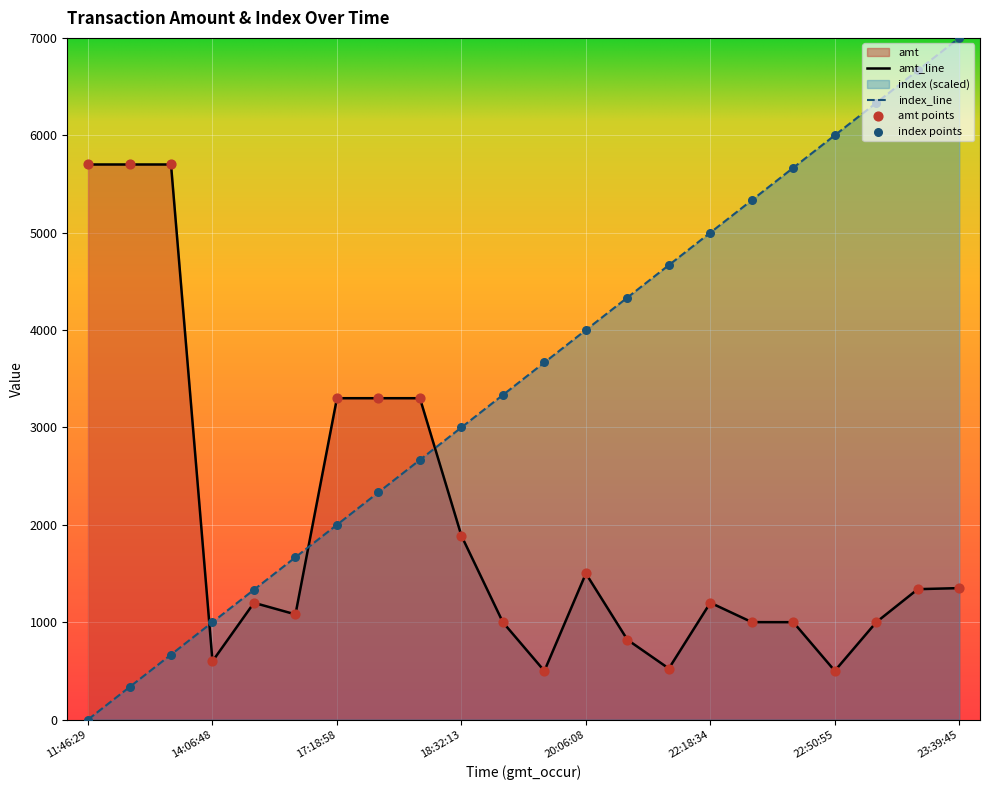

At which category does the chart reach its peak across all series?

23:39:45